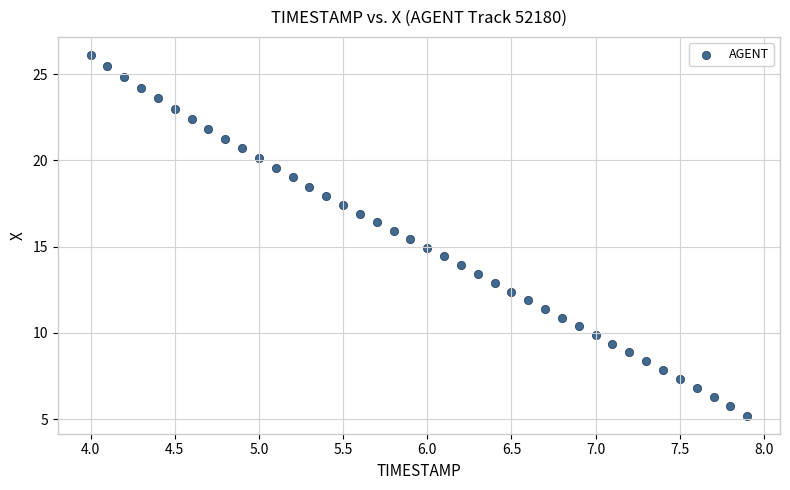

What is the range of X values (max minus min)?

3.9